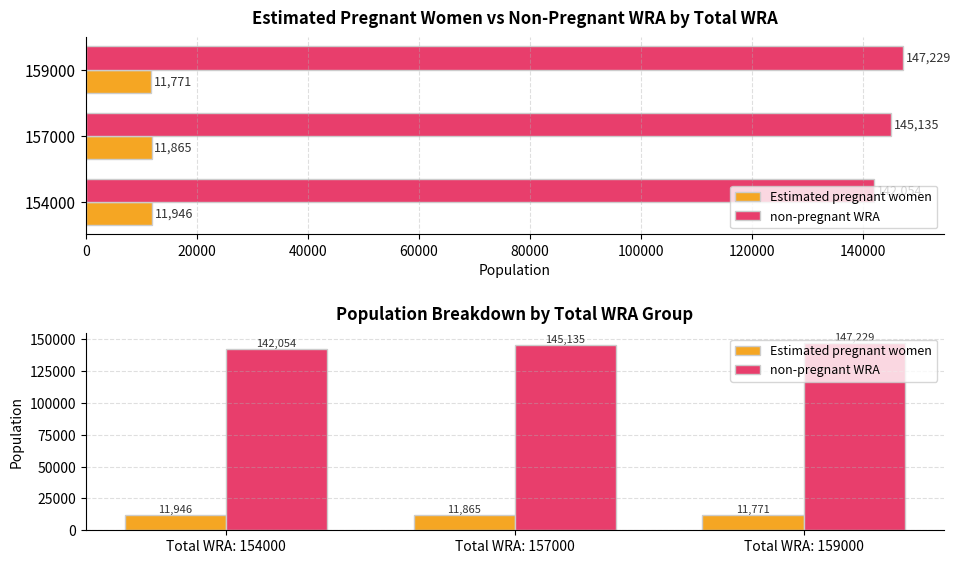

What is the value of the non-pregnant WRA bar at the 3rd from the left?

147229.4